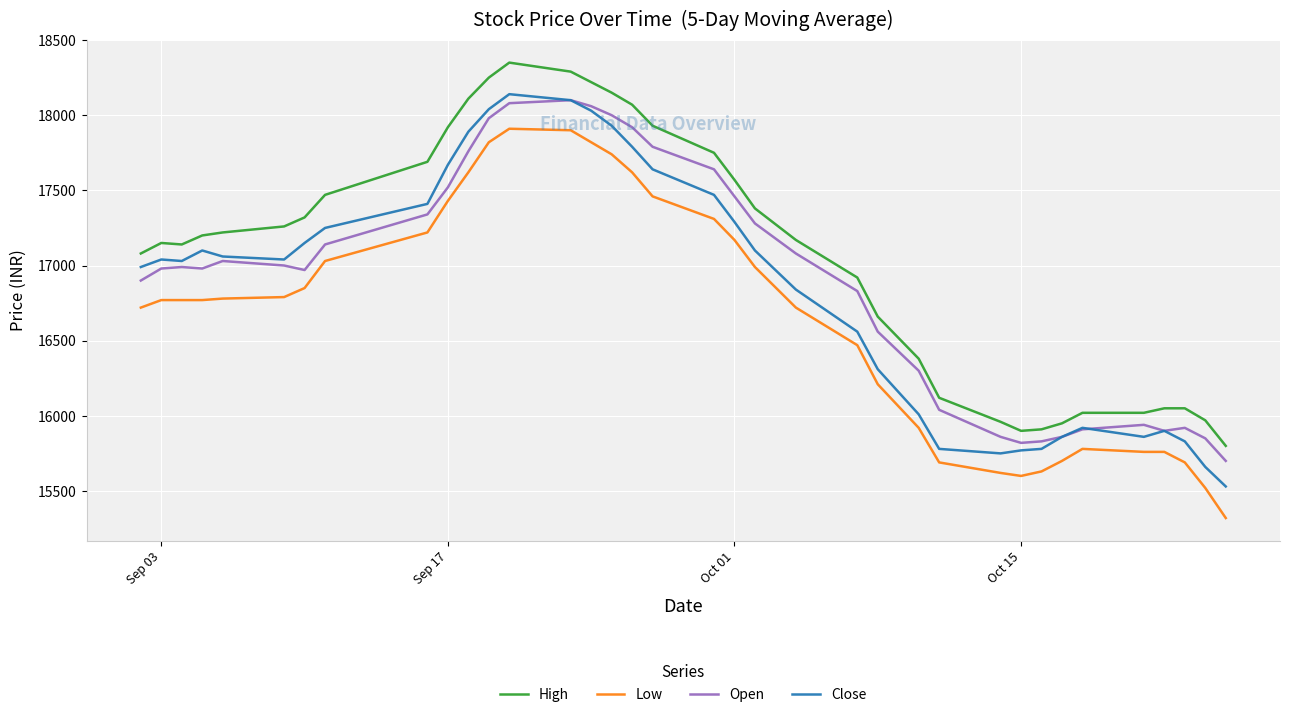

Which series has the largest total across all categories?

High